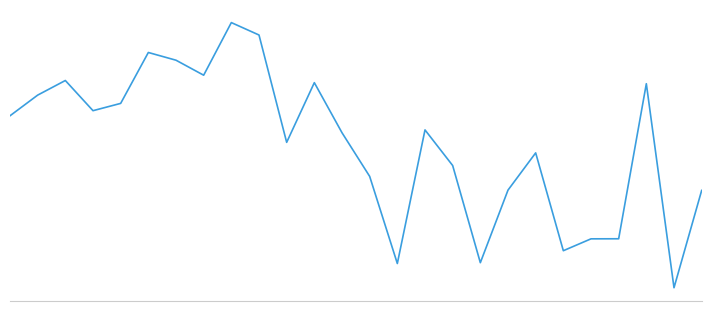

Reading left to right, extract all data points from this chart.

25.9	29.7	32.4	26.9	28.2	37.5	36.1	33.4	43.0	40.7	21.1	32.0	22.8	14.8	-1.1	23.3	16.8	-1.0	12.3	19.1	1.2	3.4	3.4	31.8	-5.5	12.3